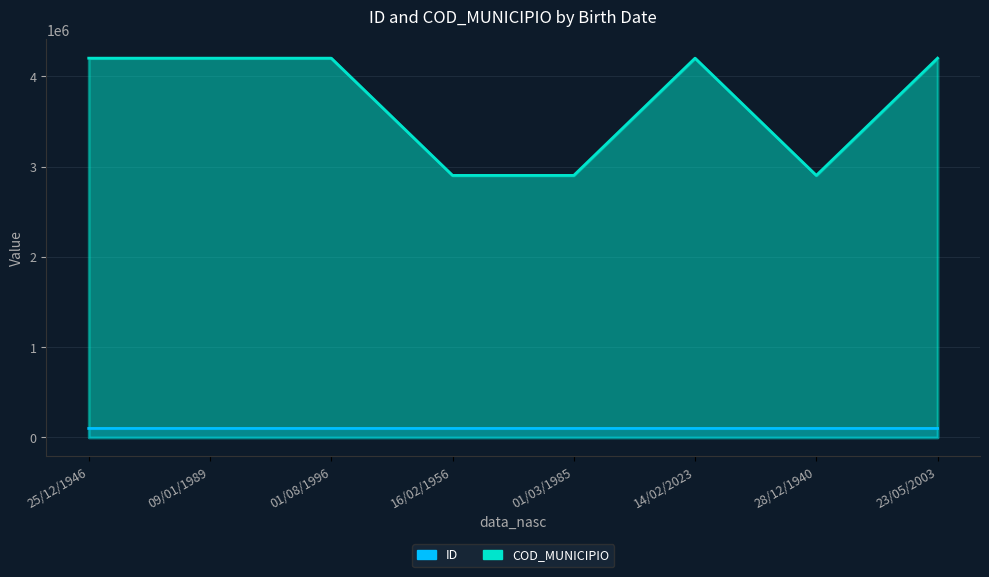

What is the difference between the maximum and minimum values in the ID series?

9